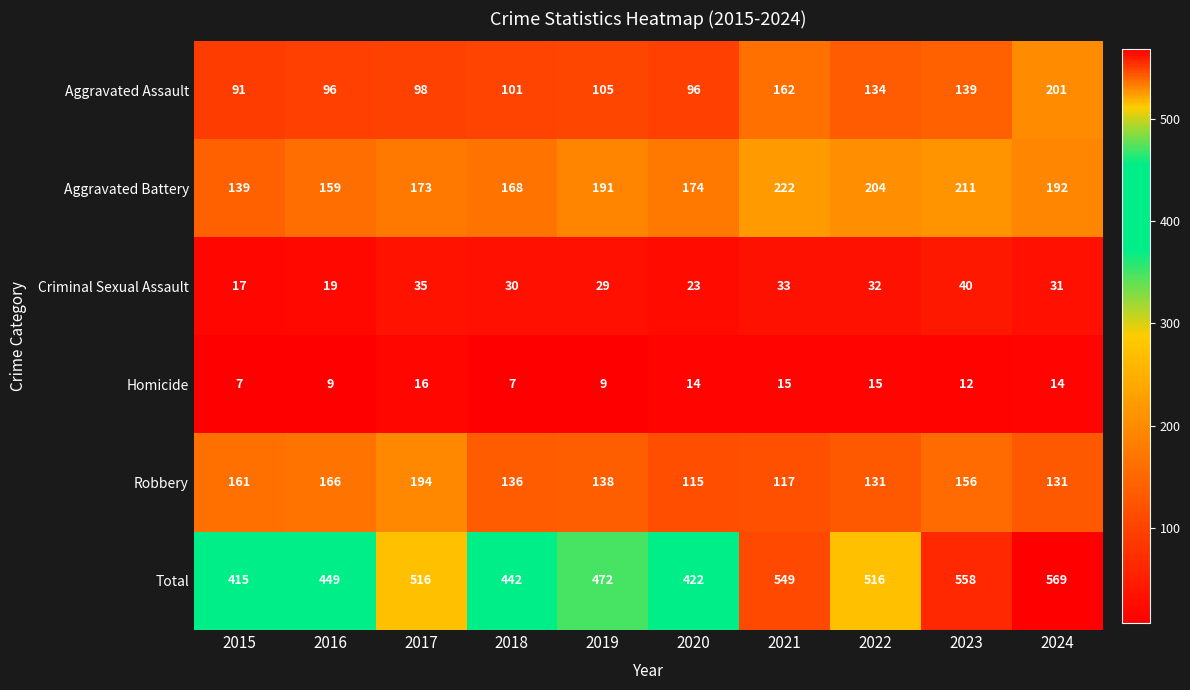

At which category does the chart reach its peak across all series?

2024